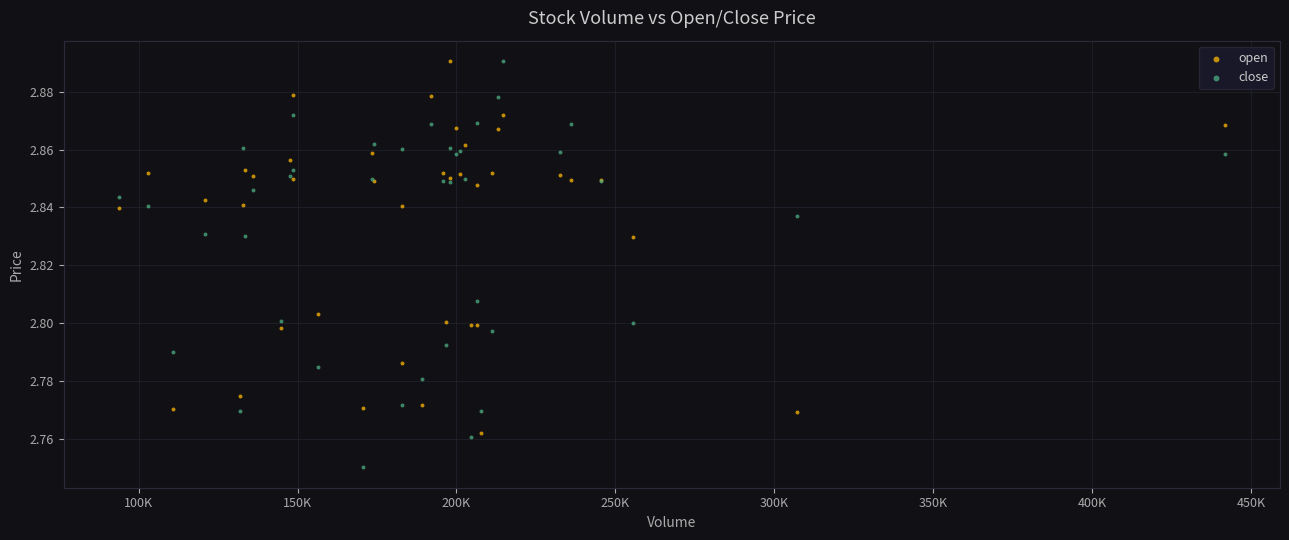

Which series contains the lowest Y value?

close